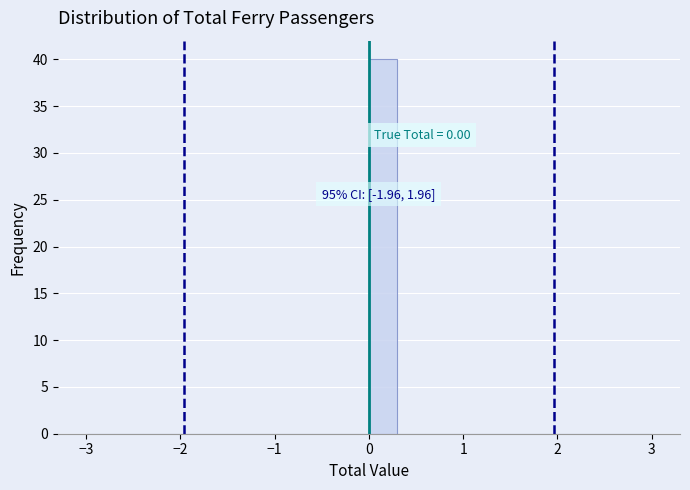

Around what value on the x-axis is the tallest bar? Give the approximate position of its centre, as read against the axis.

0.2